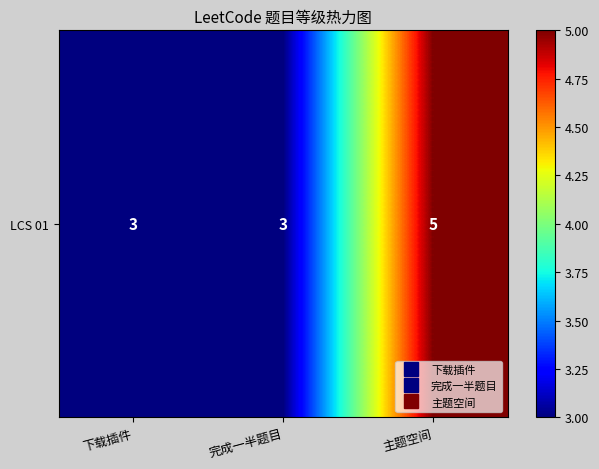

True or false: the data shows 2 at 完成一半题目.

False